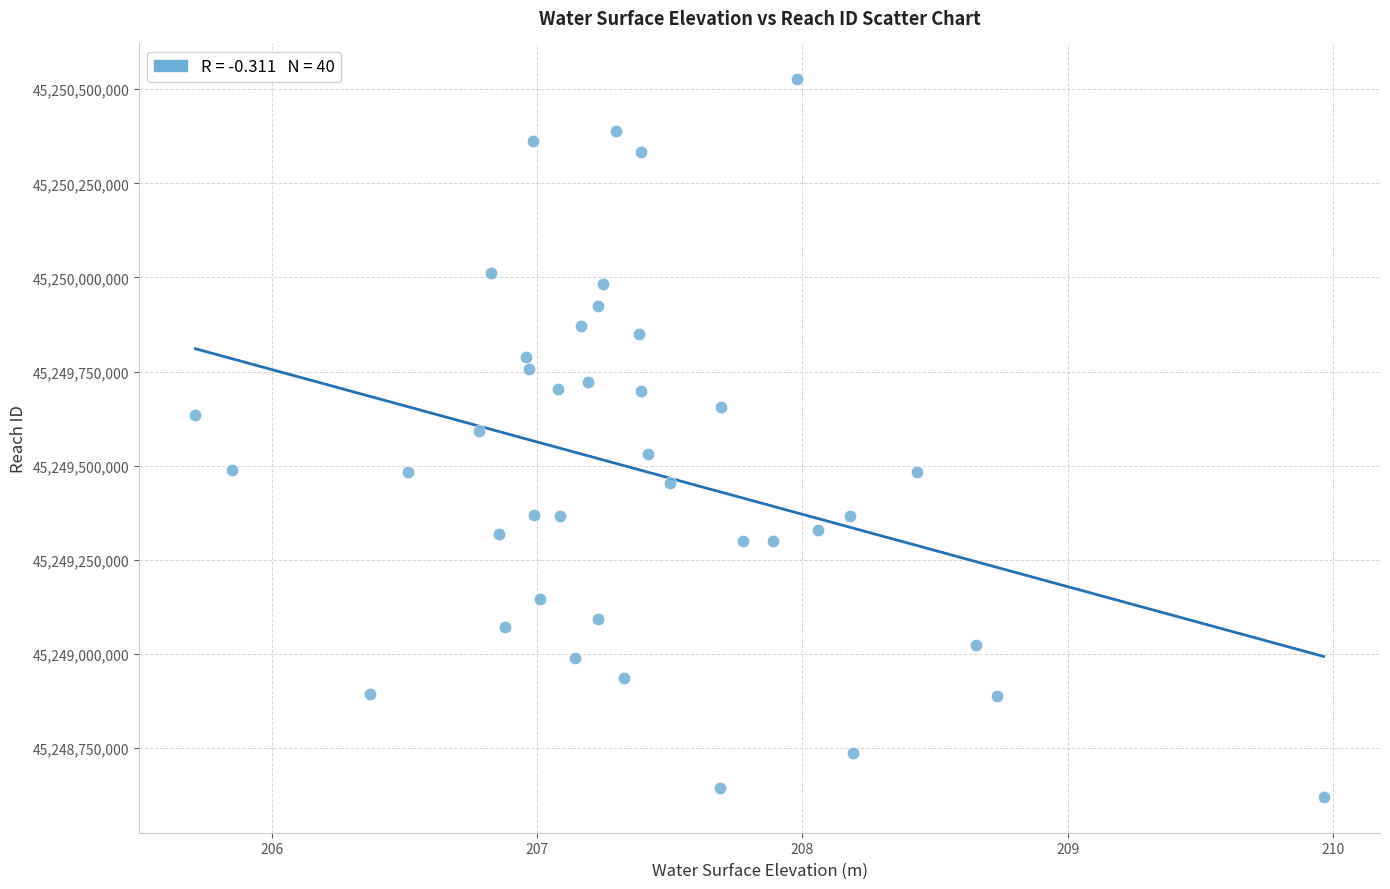

What is the range of X values (max minus min)?

4.2